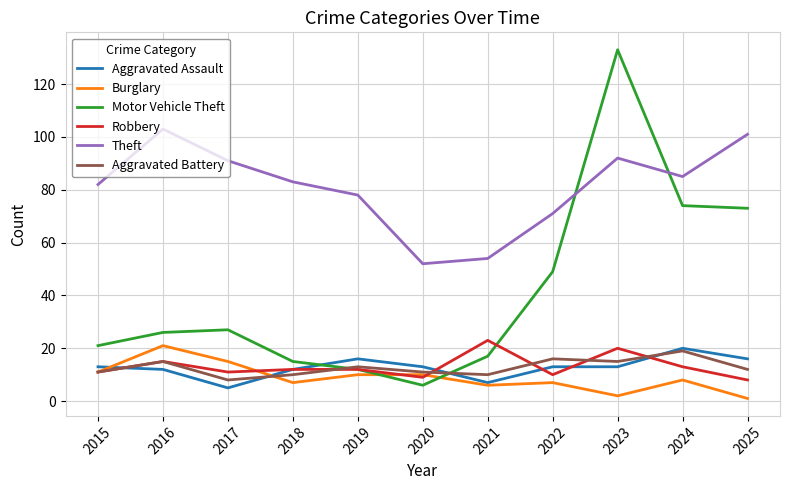

What is the sum of all Aggravated Assault values?

140